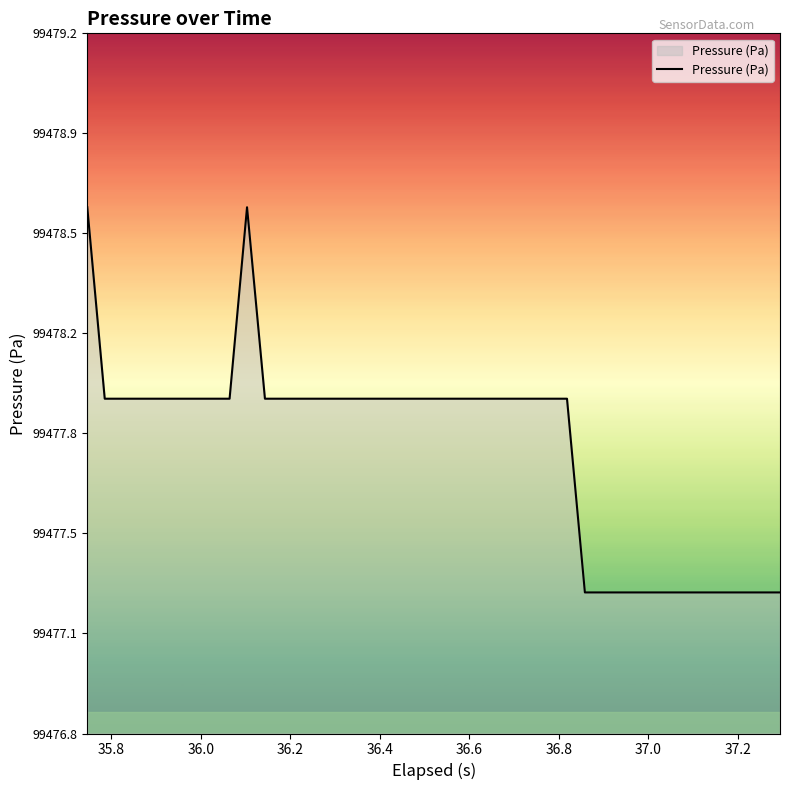

Does the chart display data point markers on the line(s)?

No